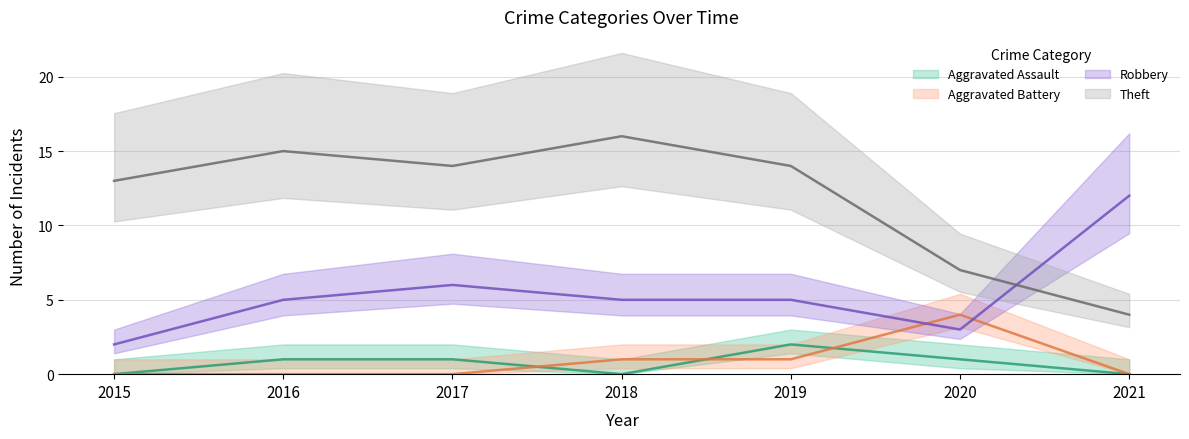

Where is the first local maximum for Aggravated Battery?

2020